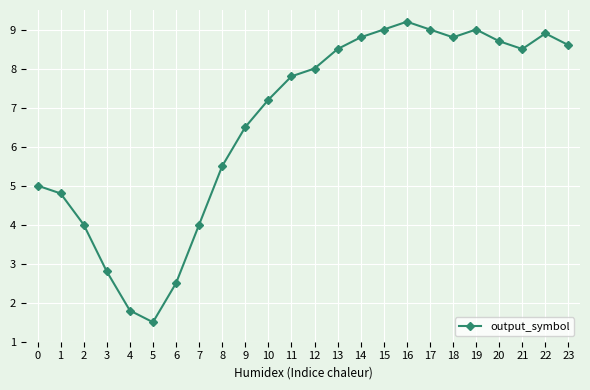

Is this an area chart (filled region under the line)?

No